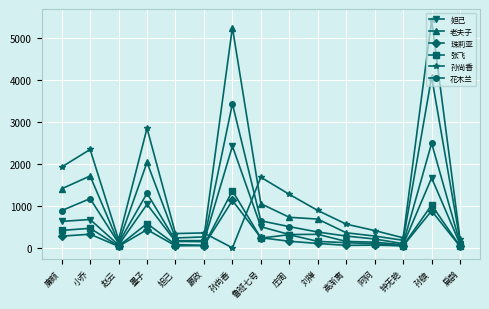

What is the average value of the 老夫子 series?

1237